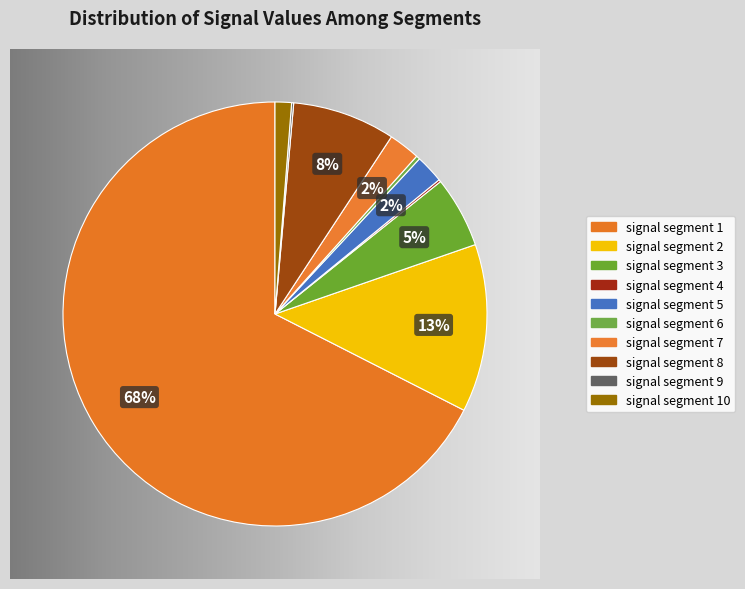

Combined, what portion of the pie is signal segment 4 and signal segment 7?

2.6%